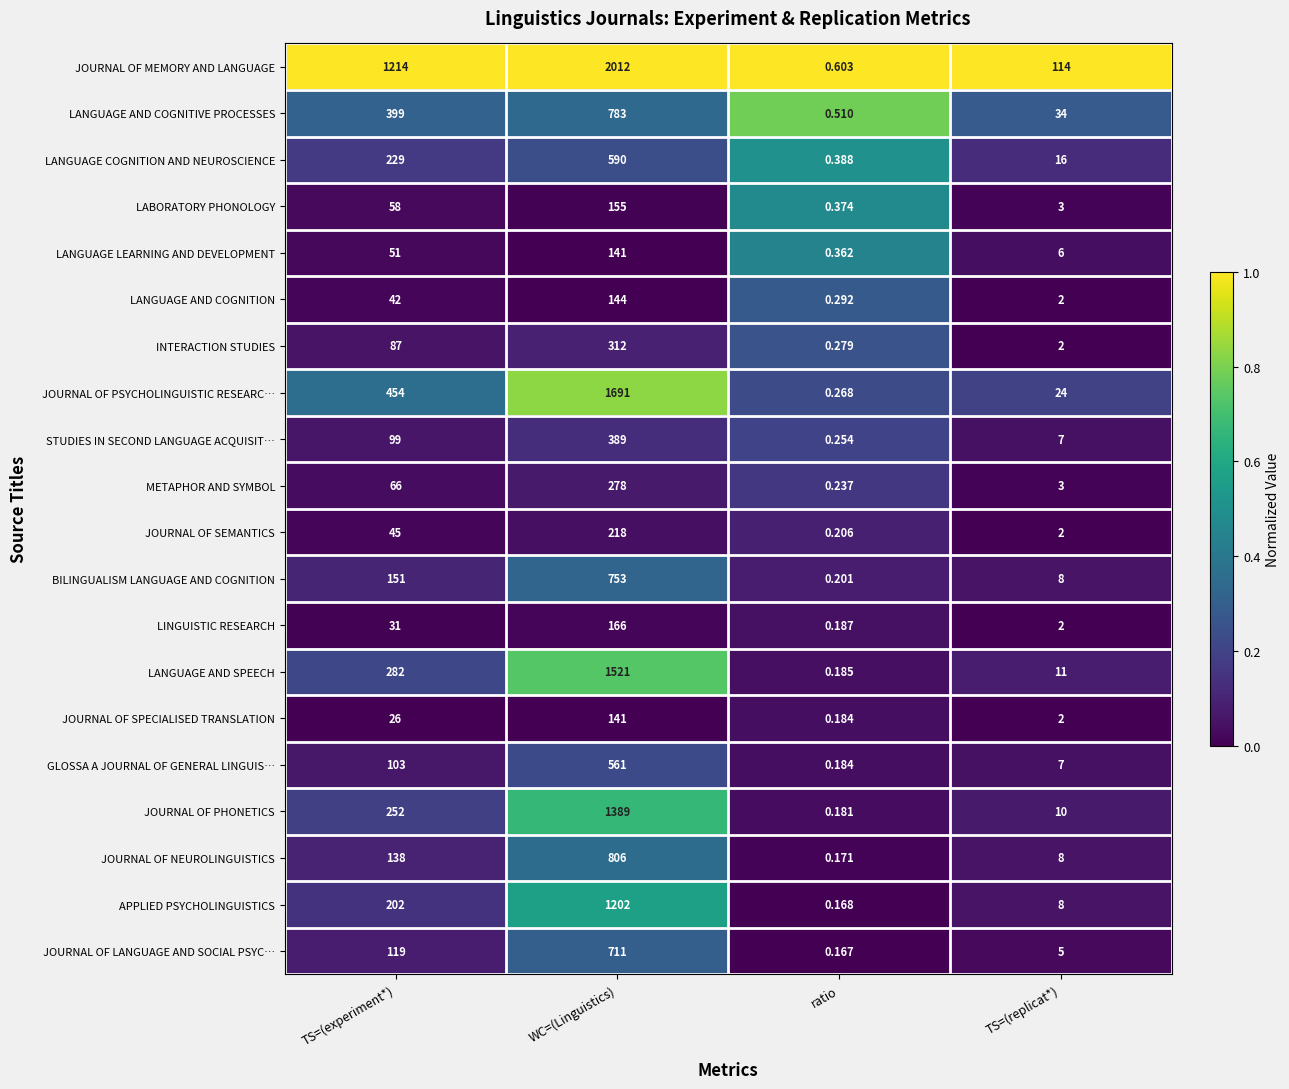

Where is STUDIES IN SECOND LANGUAGE ACQUISIT… nearest to the value 194?

TS=(experiment*)